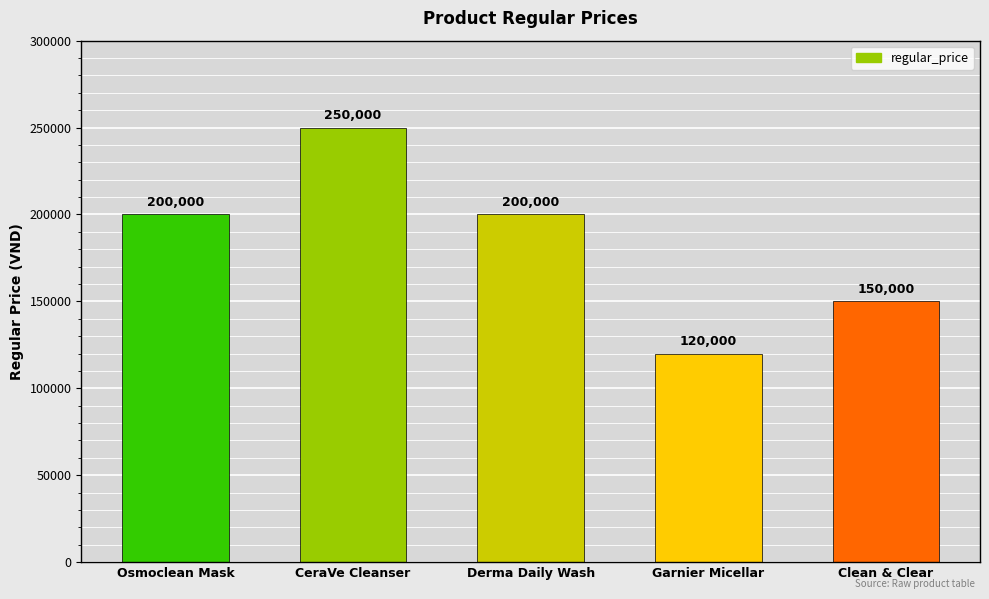

Between Osmoclean Mask and Clean & Clear, which is larger?

Osmoclean Mask